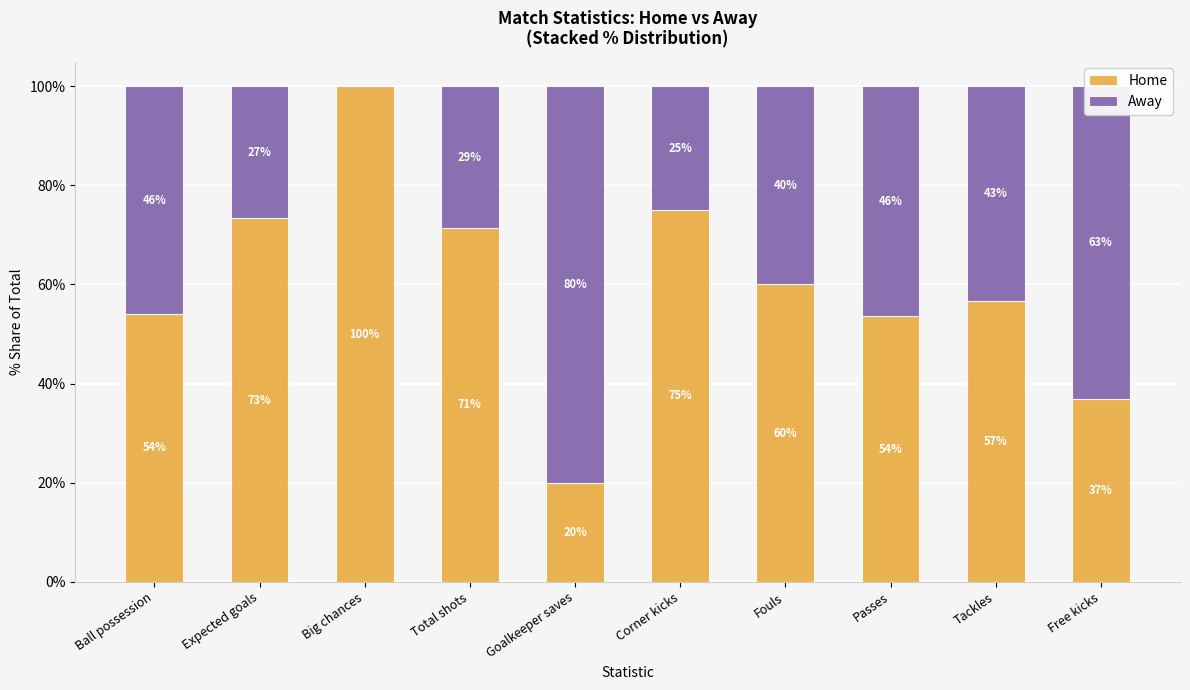

How many series are shown in this chart?

2